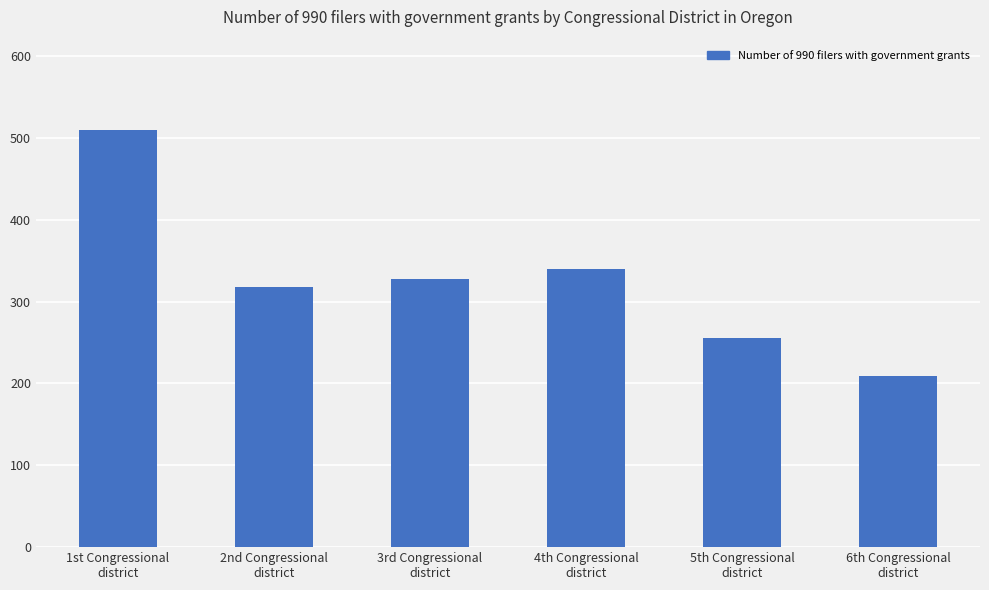

What is the minimum value shown in the chart?

209